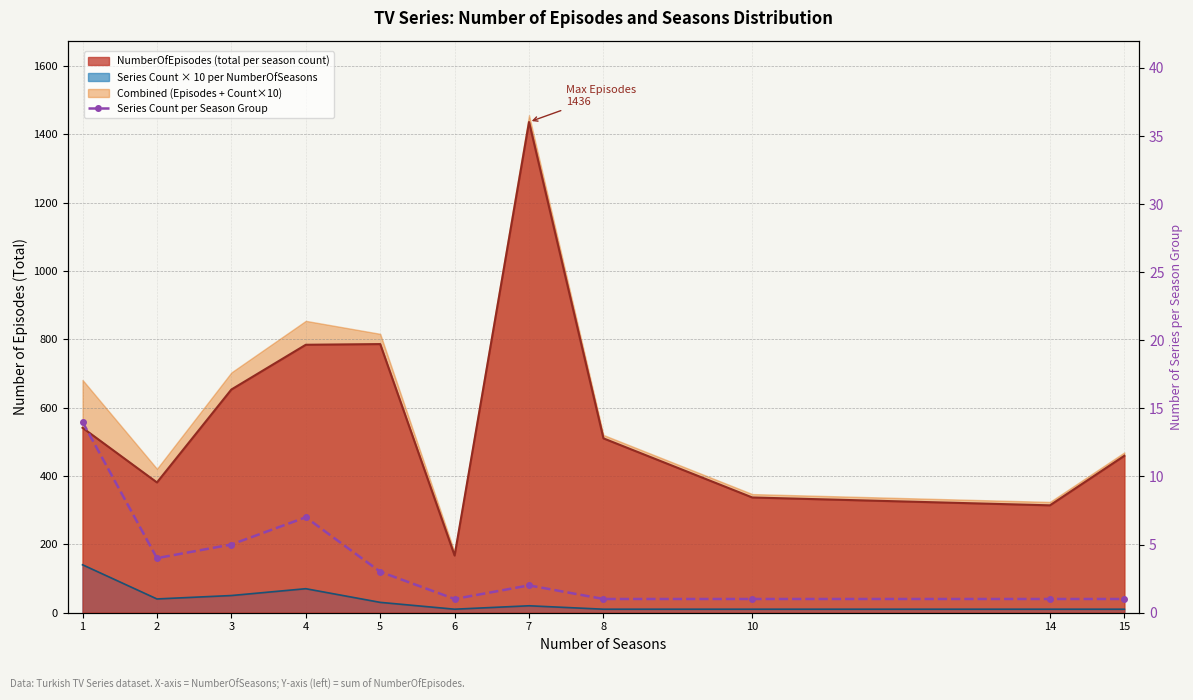

The value at 15 is 0. True or false?

False